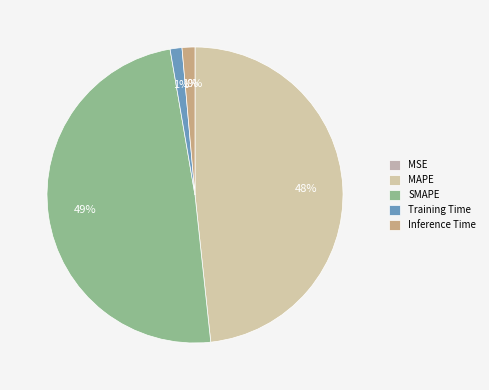

Is there a majority slice in this chart?

No